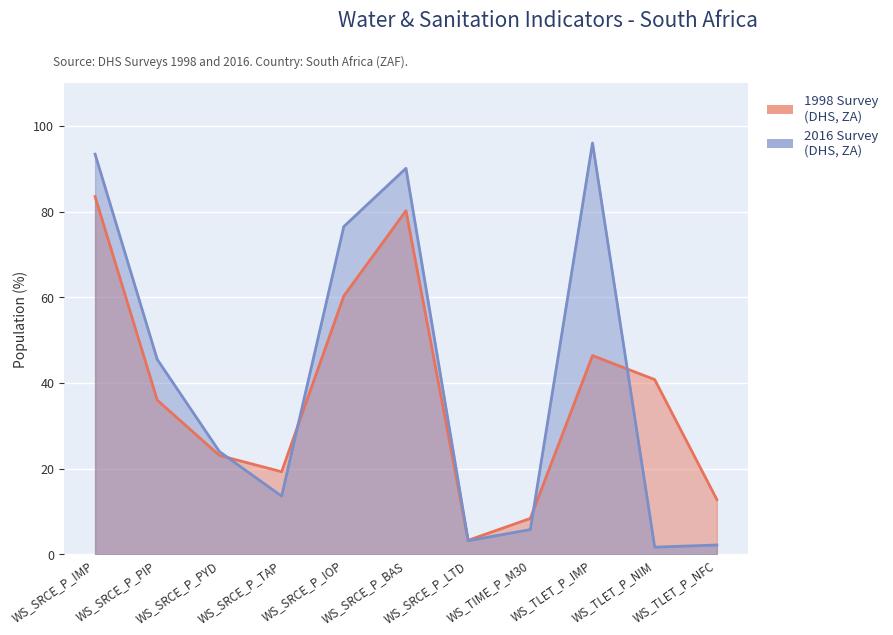

What is the average value of the 2016 series?

41.1